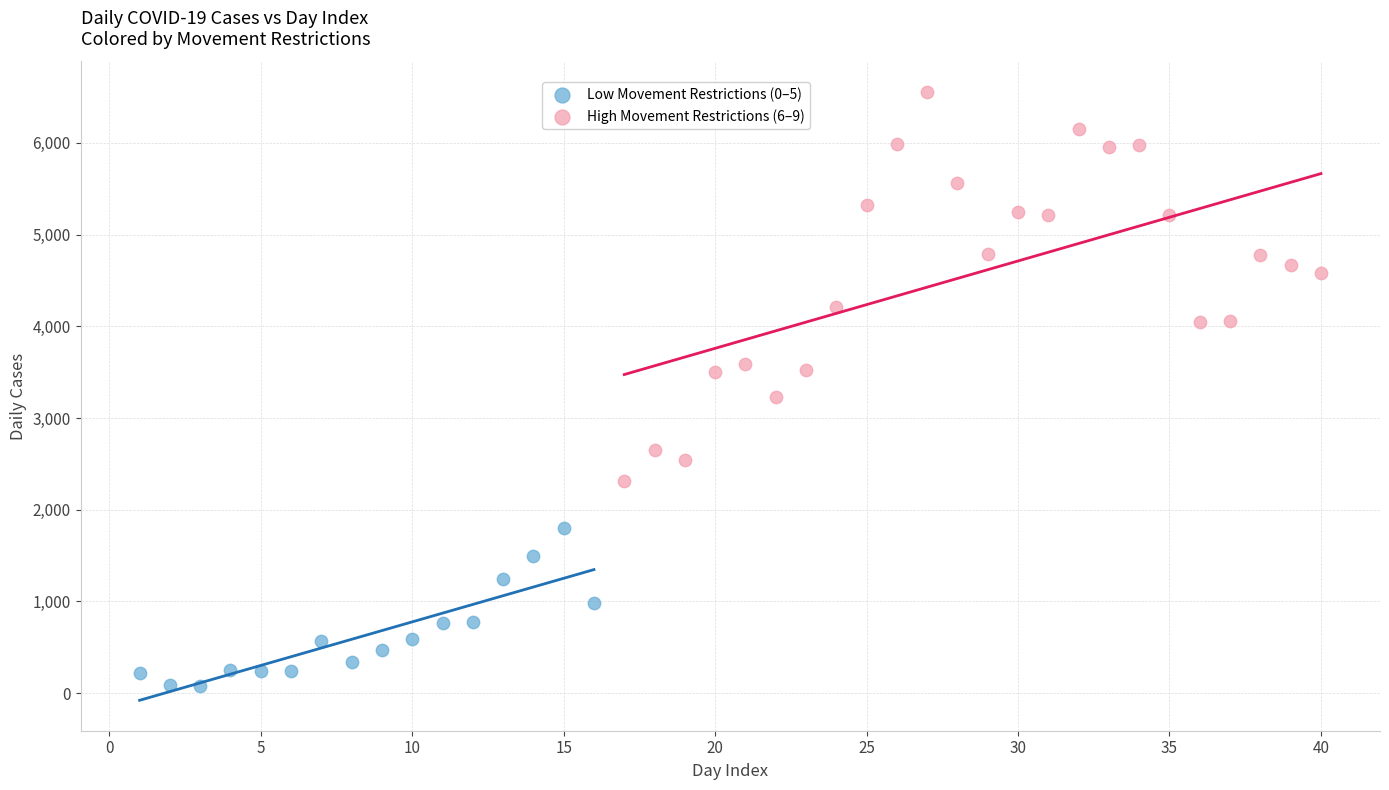

Which series has the widest spread of Y values?

High Movement Restrictions (6–9)